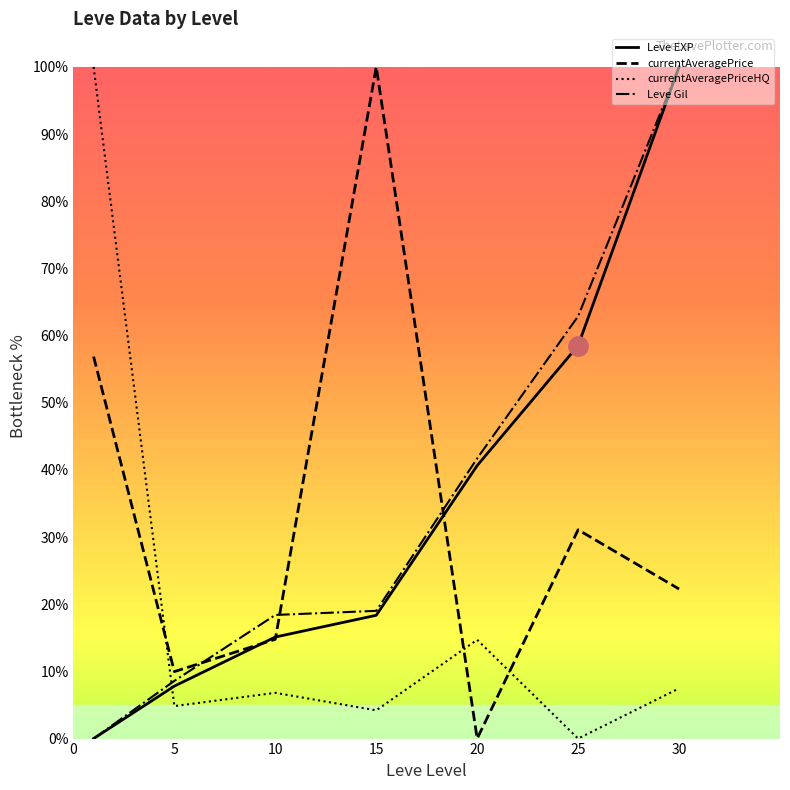

What is the total value across all series at 15?

141.6